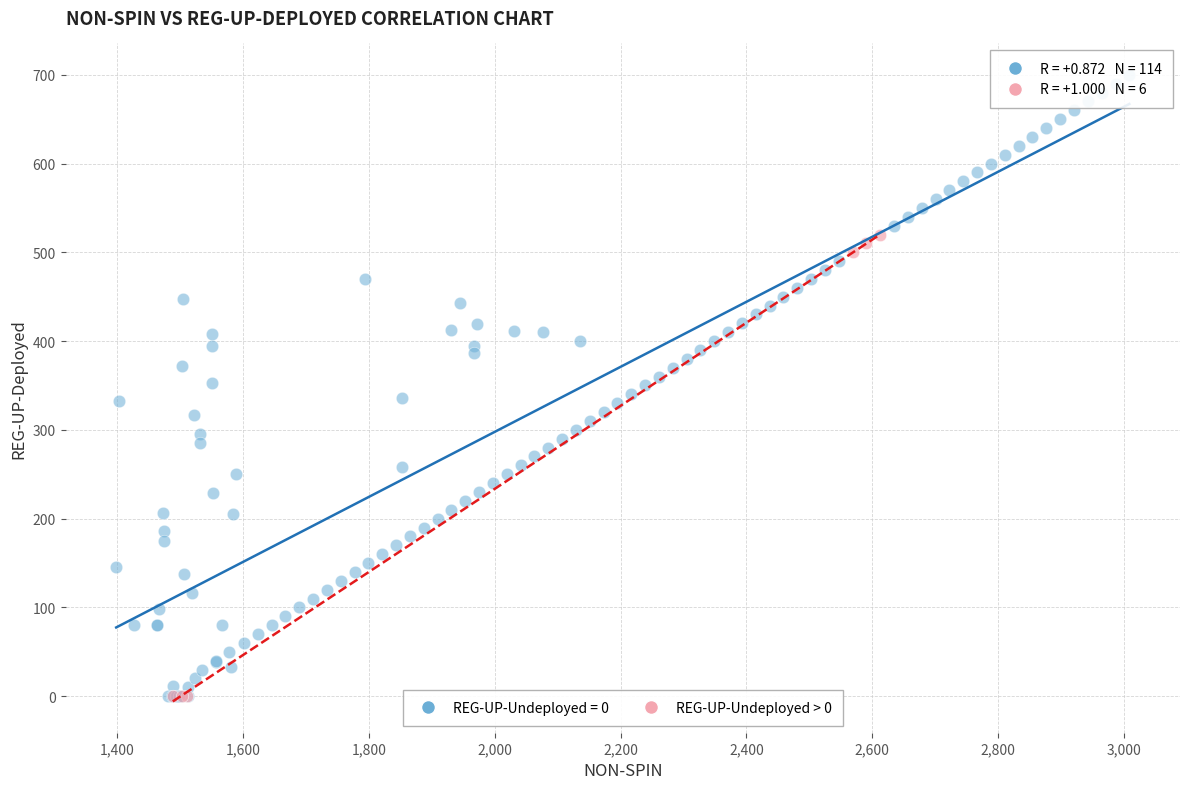

Which series contains the highest Y value?

REG-UP-Undeployed = 0